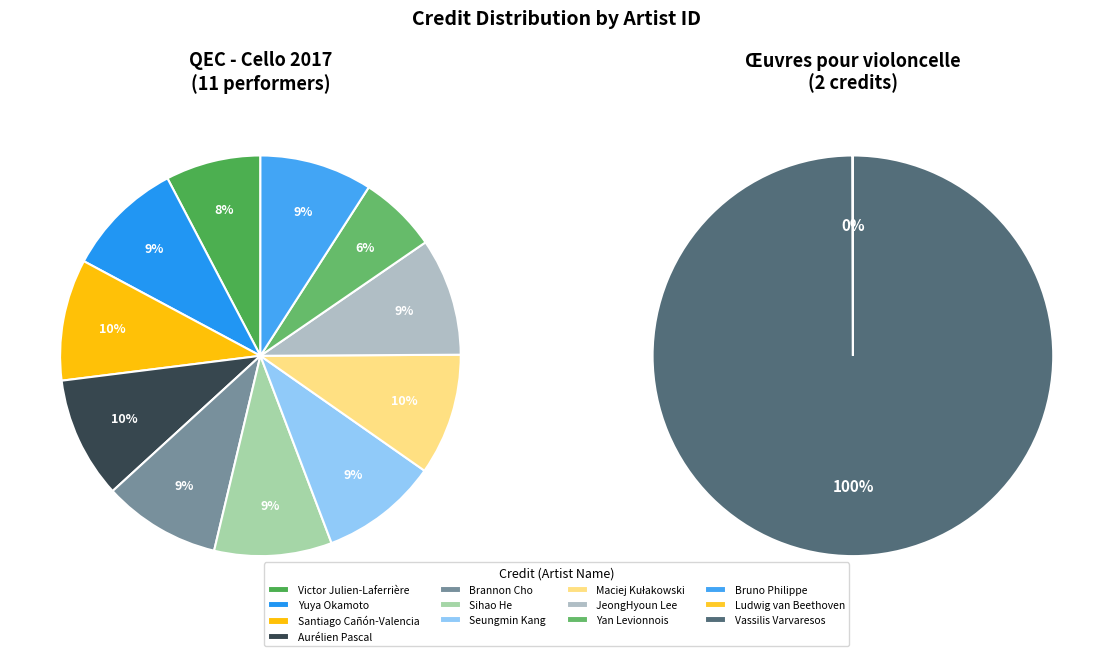

How many segments does this pie chart have?

13